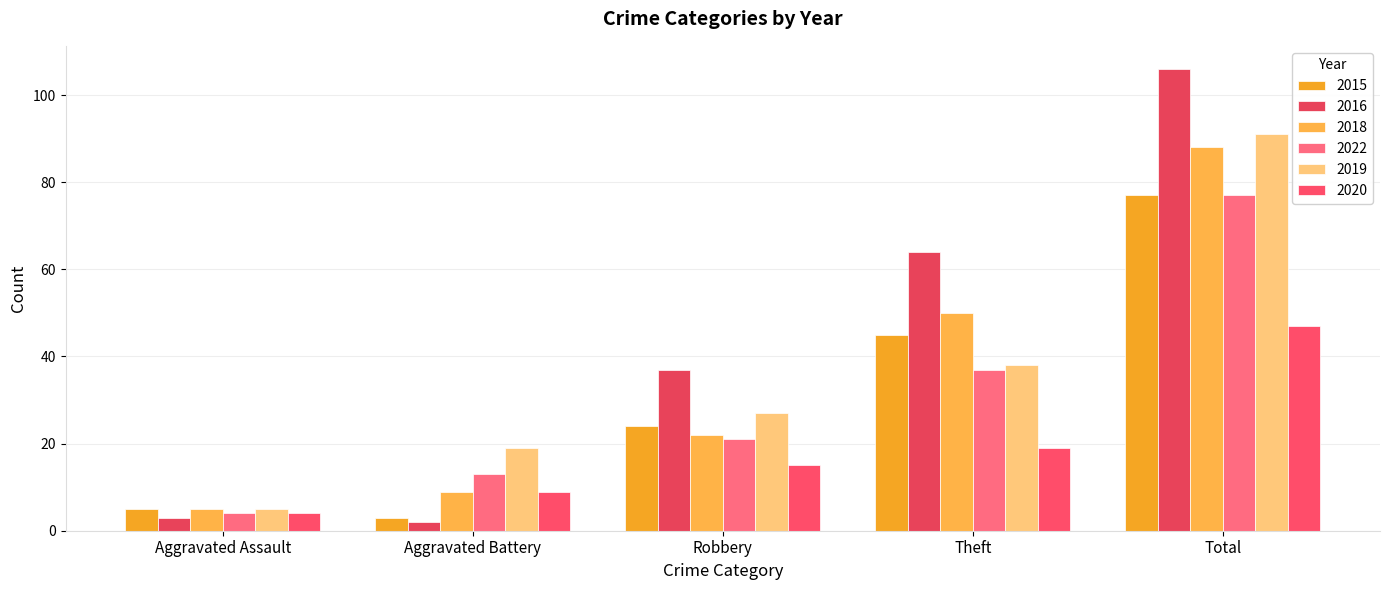

Which label corresponds to the smallest value in the chart?

Aggravated Battery